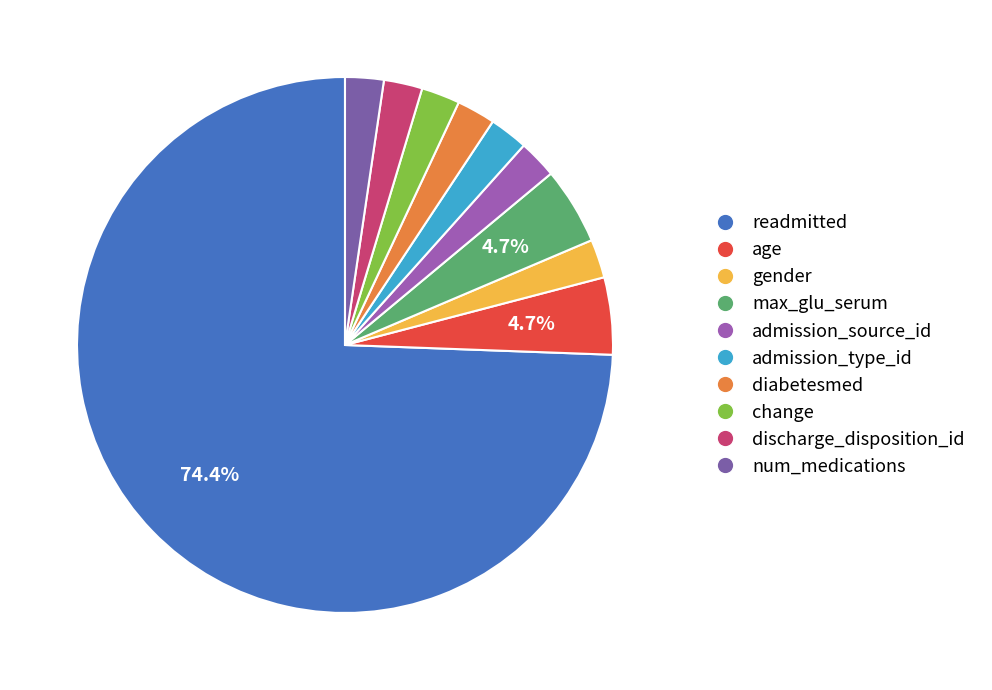

Count the number of slices in the pie.

10